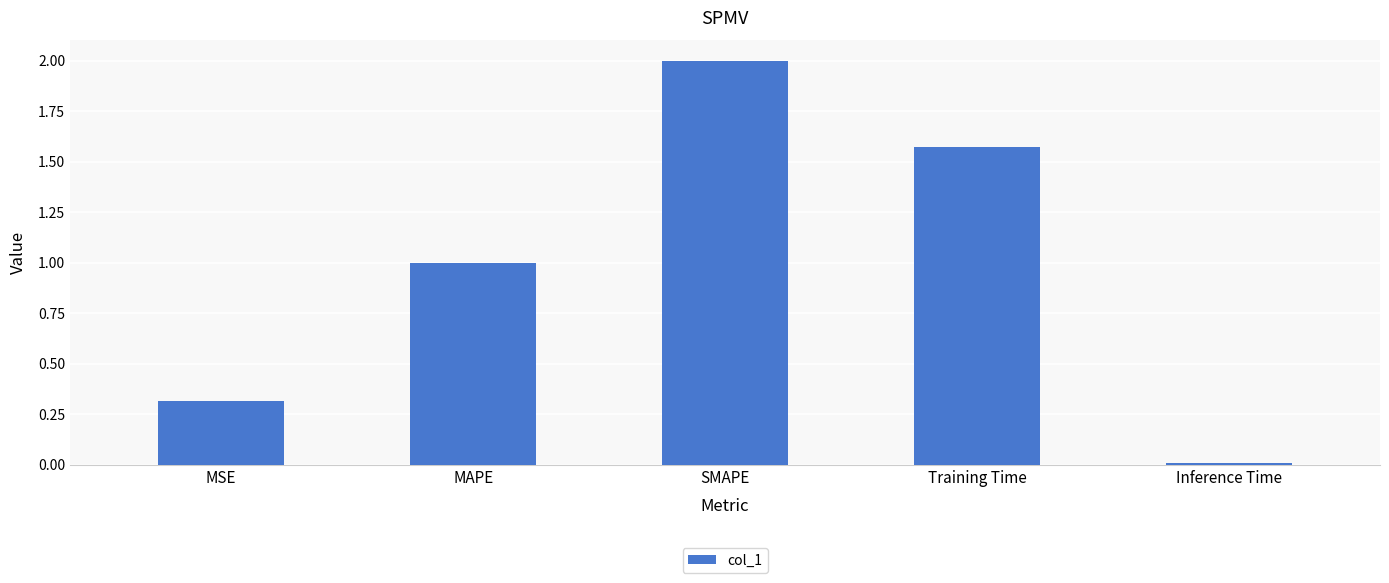

Which label corresponds to the smallest value in the chart?

Inference Time